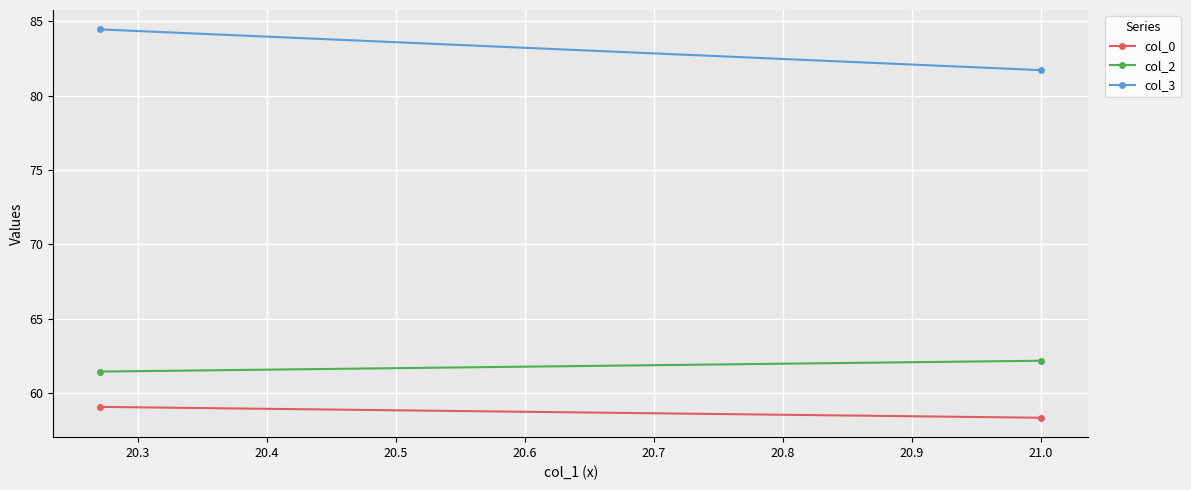

Rank the series by their maximum value, from highest to lowest.

col_3, col_2, col_0